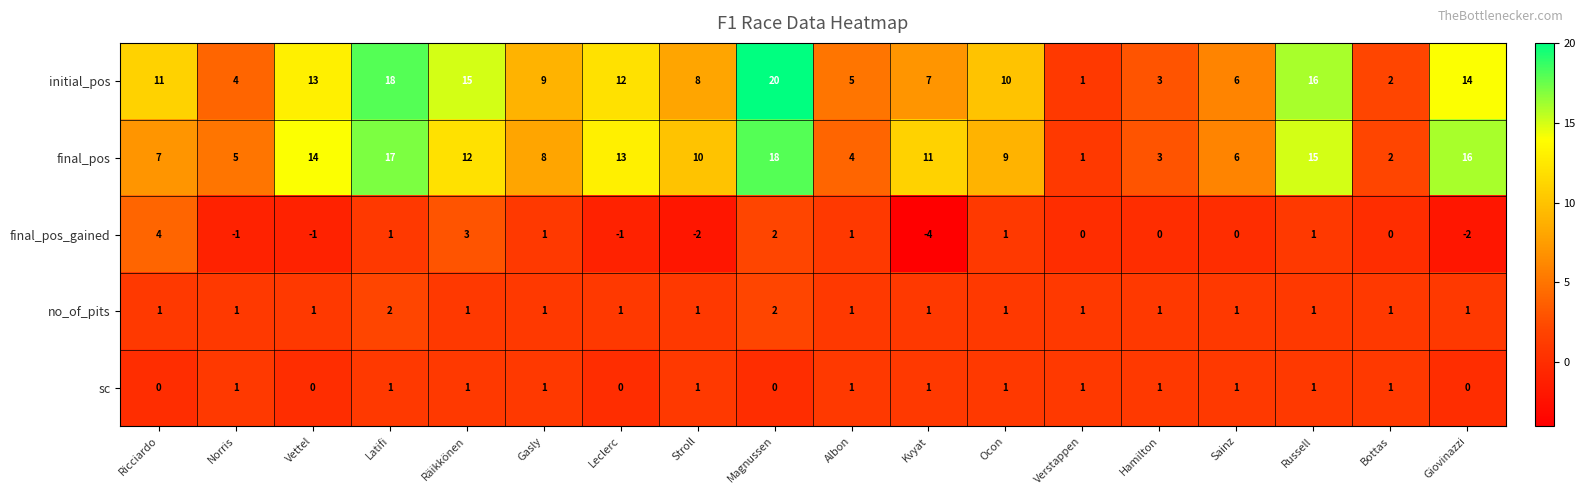

How many series are shown in this chart?

5